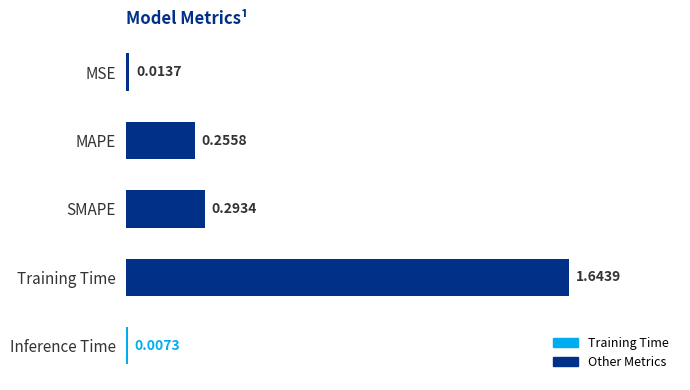

Which has a higher value, Training Time or MSE?

Training Time